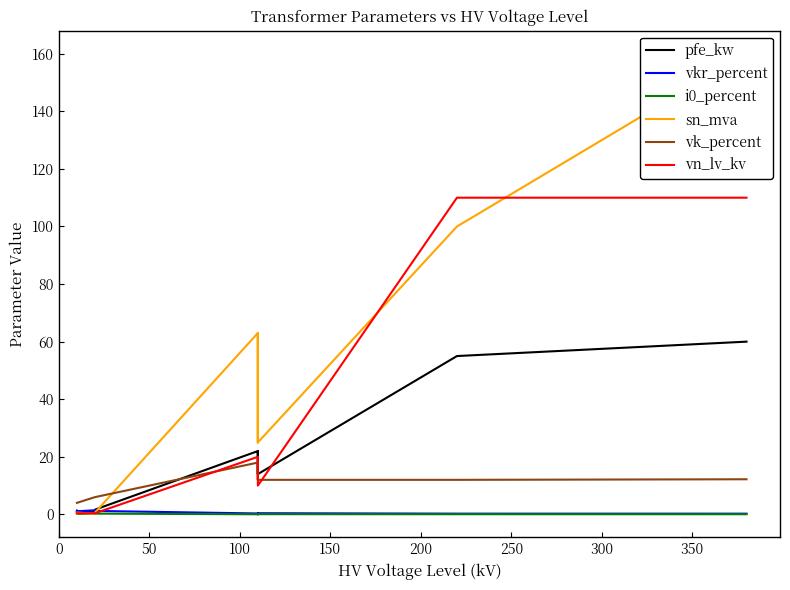

What is the highest value of the i0_percent series?

0.3